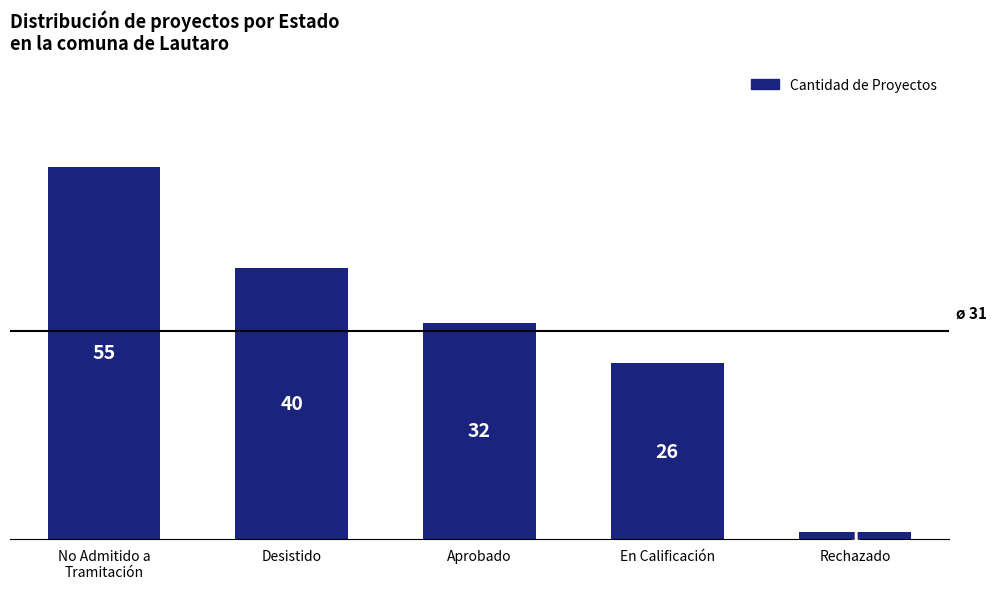

Where does the data first go above 32?

No Admitido a
Tramitación